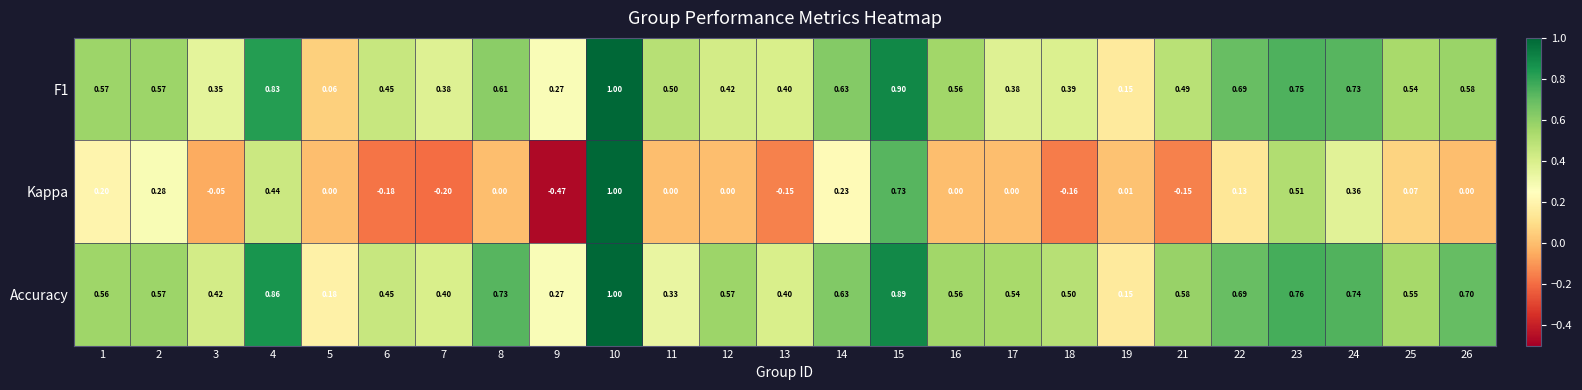

What is the total value across all series at 17?

0.9